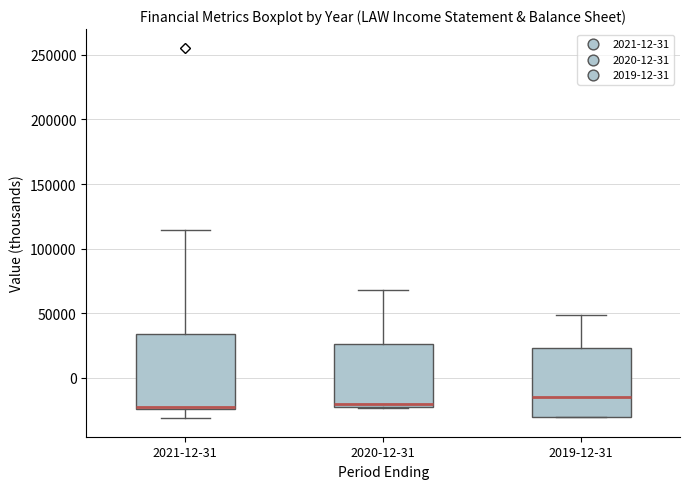

Which box has the highest median line?

2019-12-31